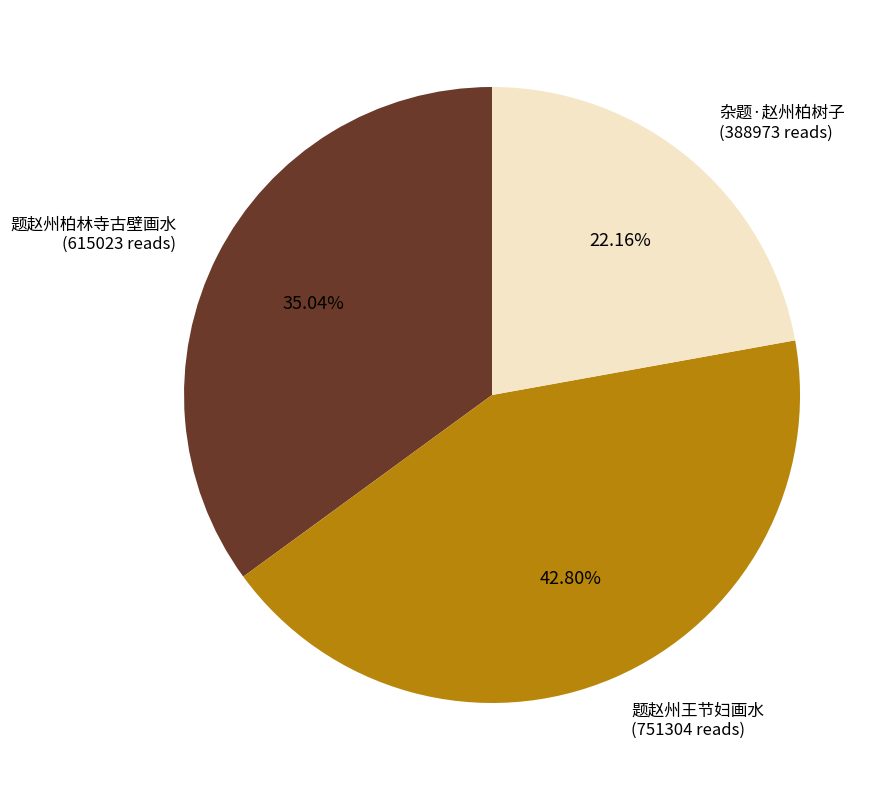

Which category has the biggest portion of the pie?

题赵州王节妇画水